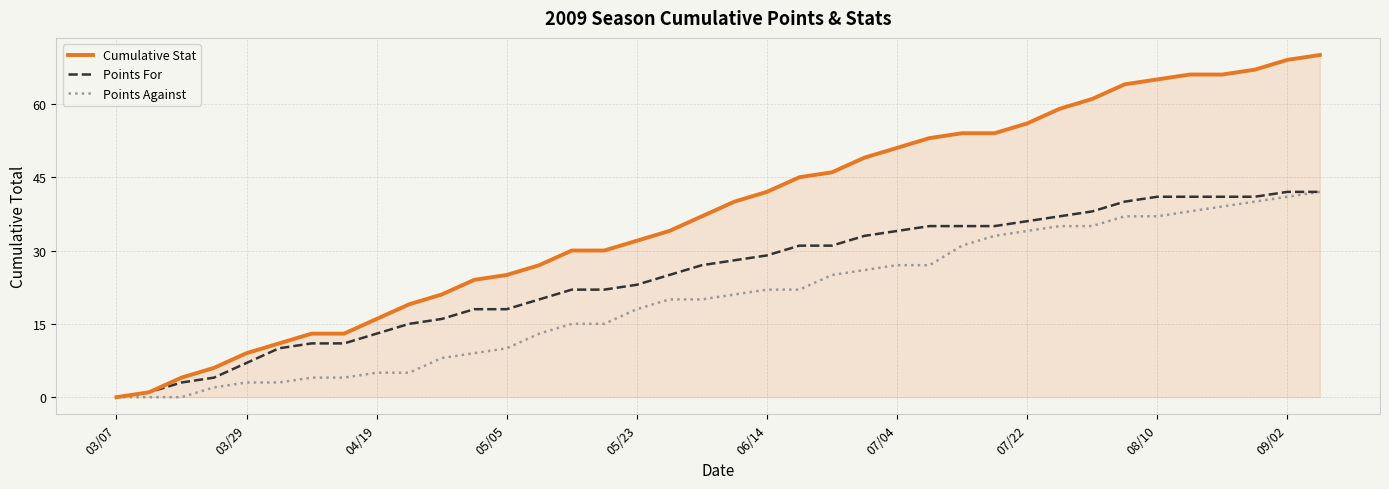

List the series in order of their overall mean, highest first.

Cumulative Stat, Points For, Points Against